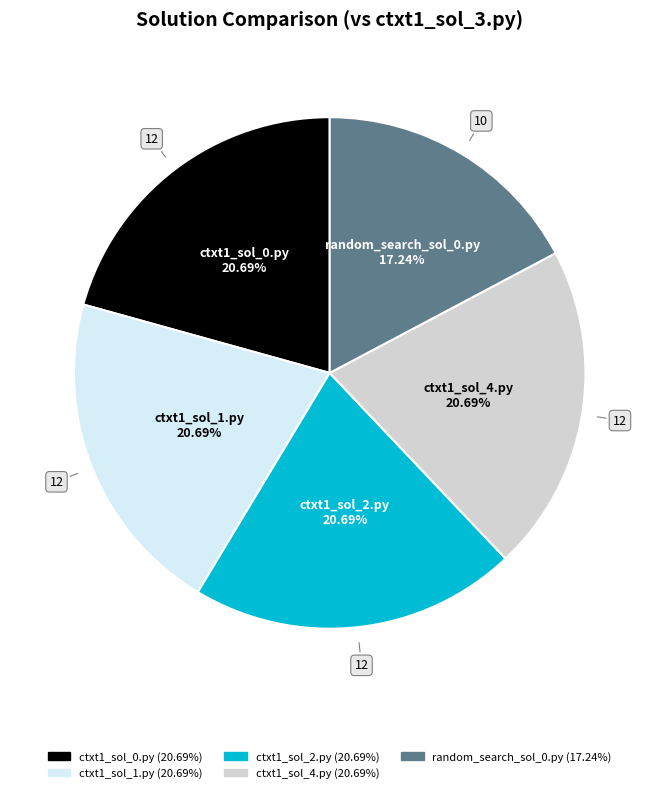

Which slice is the smallest?

random_search_sol_0.py